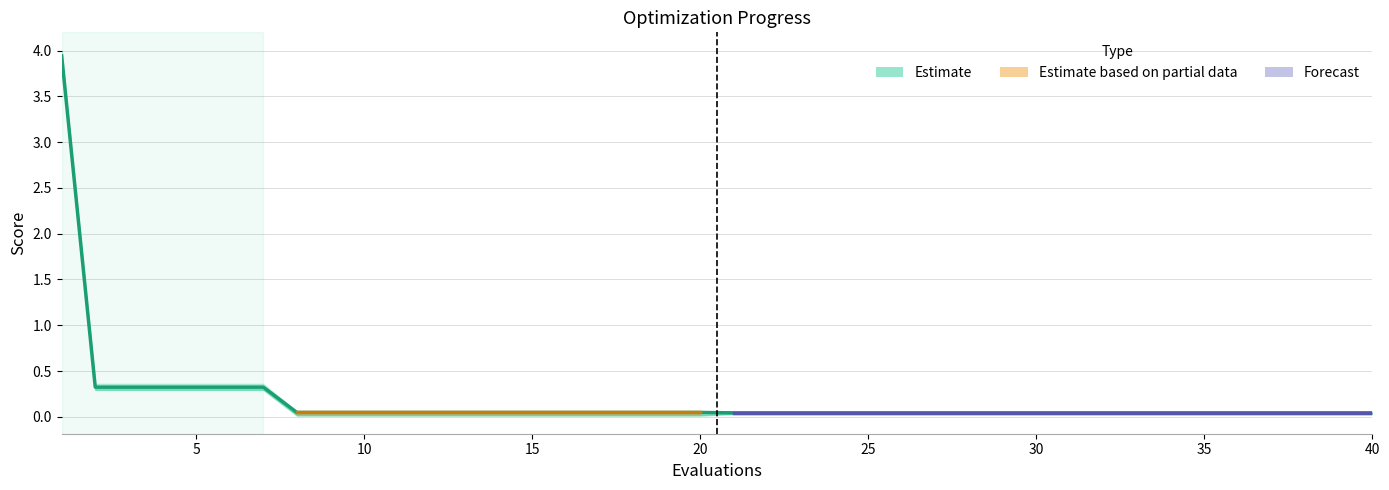

What is the difference between the maximum and minimum values?

3.9